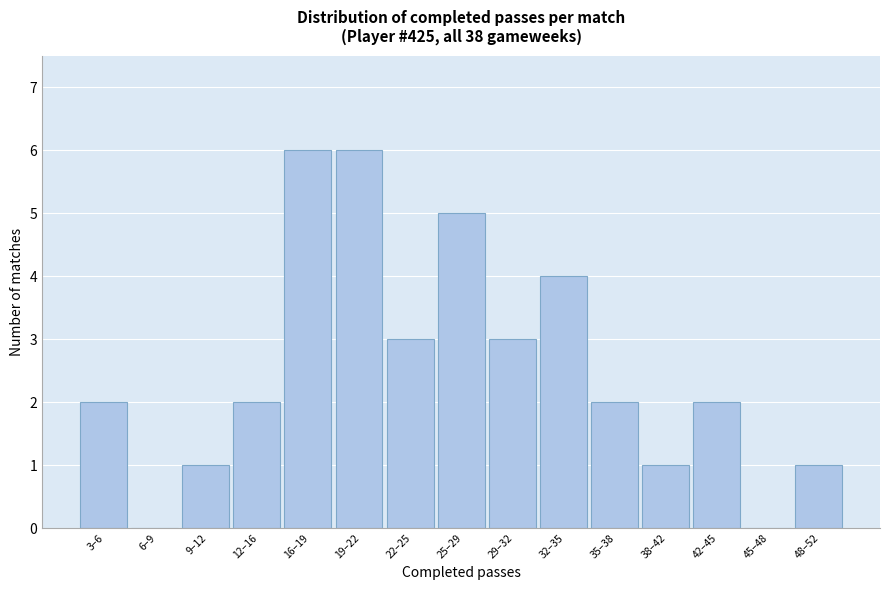

Reading right to left, extract all data points from this chart.

48–52=1	45–48=0	42–45=2	38–42=1	35–38=2	32–35=4	29–32=3	25–29=5	22–25=3	19–22=6	16–19=6	12–16=2	9–12=1	6–9=0	3–6=2